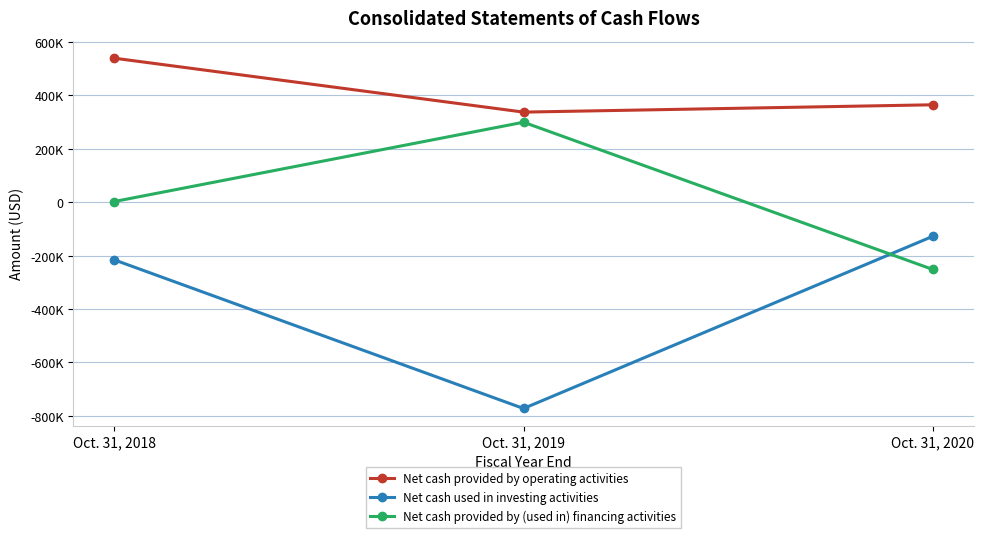

What are all the series names shown in the legend?

Net cash provided by operating activities, Net cash used in investing activities, Net cash provided by (used in) financing activities